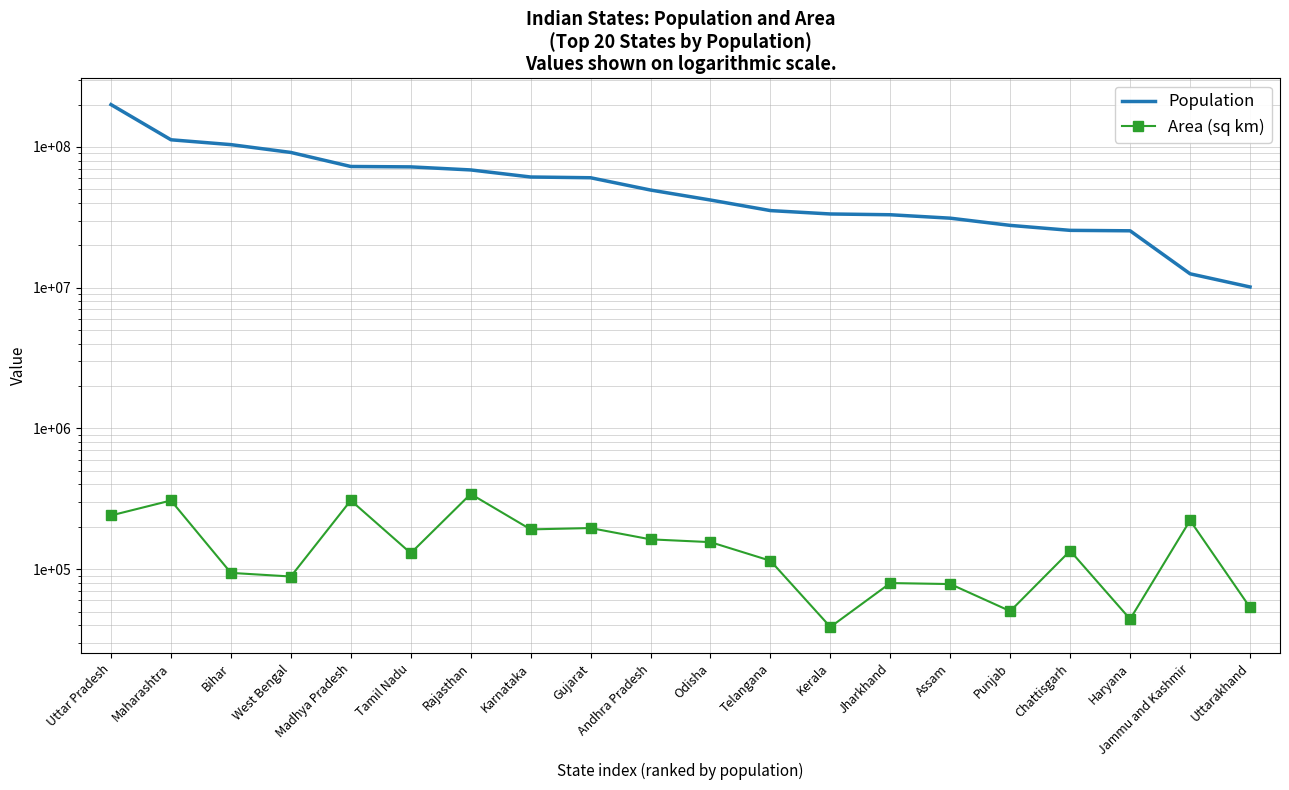

Between Karnataka and Punjab, which is larger?

Karnataka